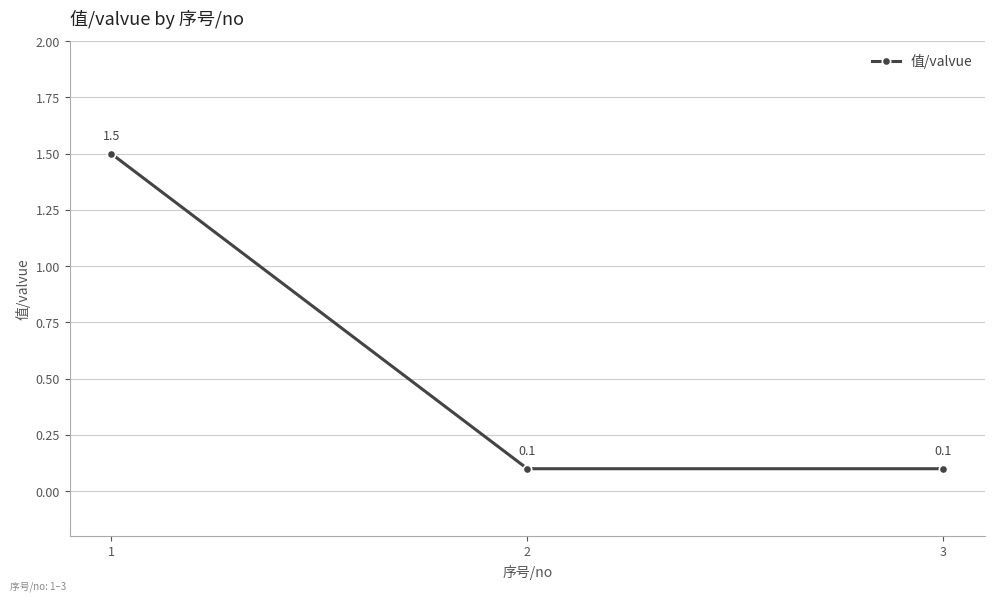

What is the difference between the maximum and second lowest values?

1.4